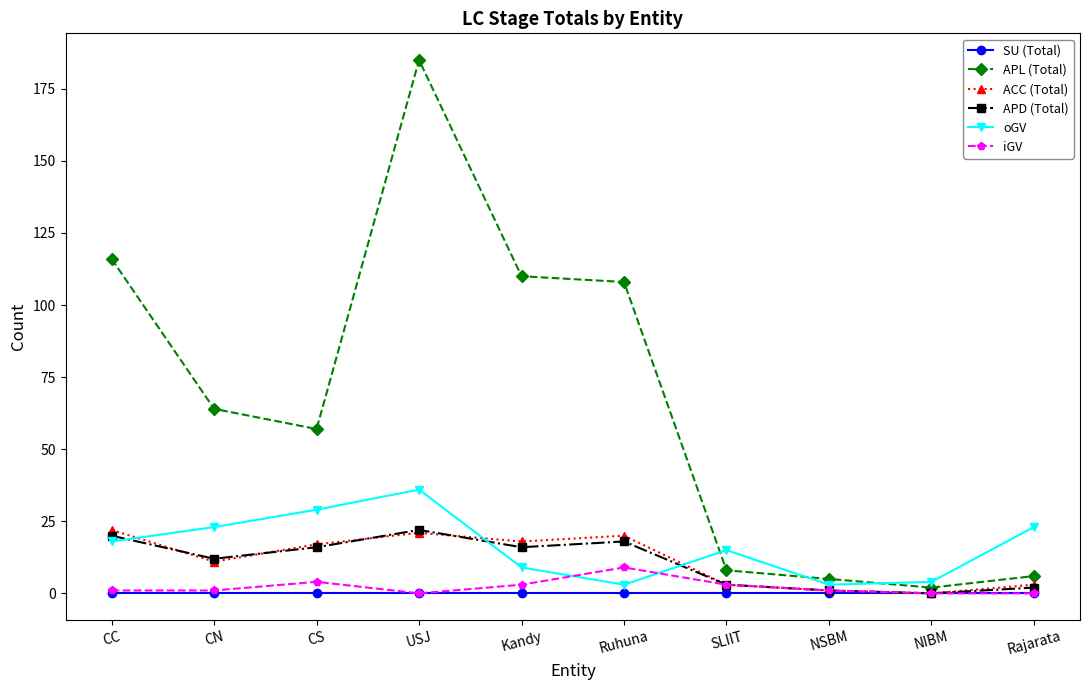

Which series has the widest spread of values?

APL (Total)